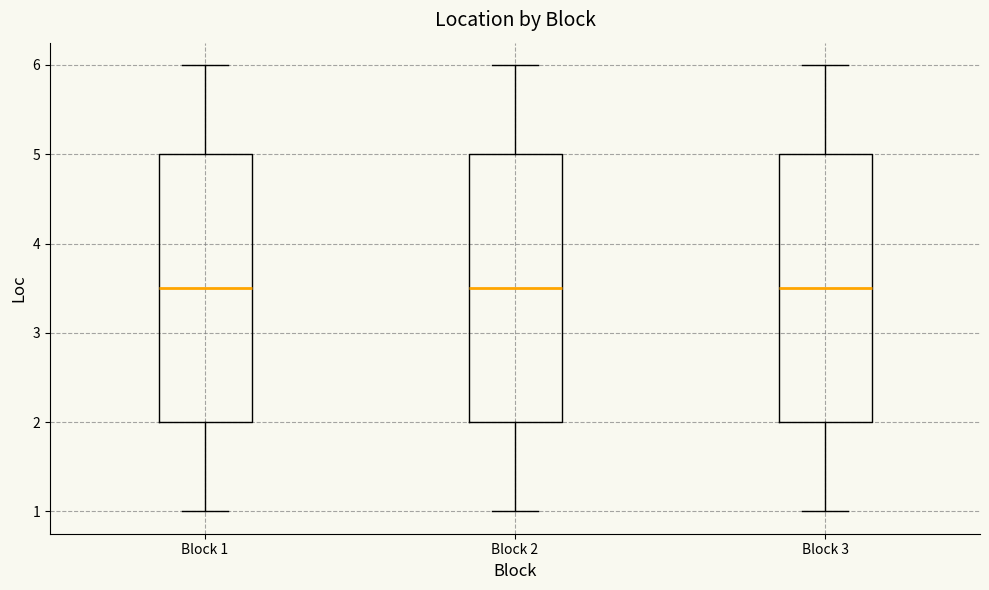

Where does the lower whisker of the box for Block 2 end on the y-axis? The values are not printed on the chart, so give them approximately, as read against the axis.

1.0